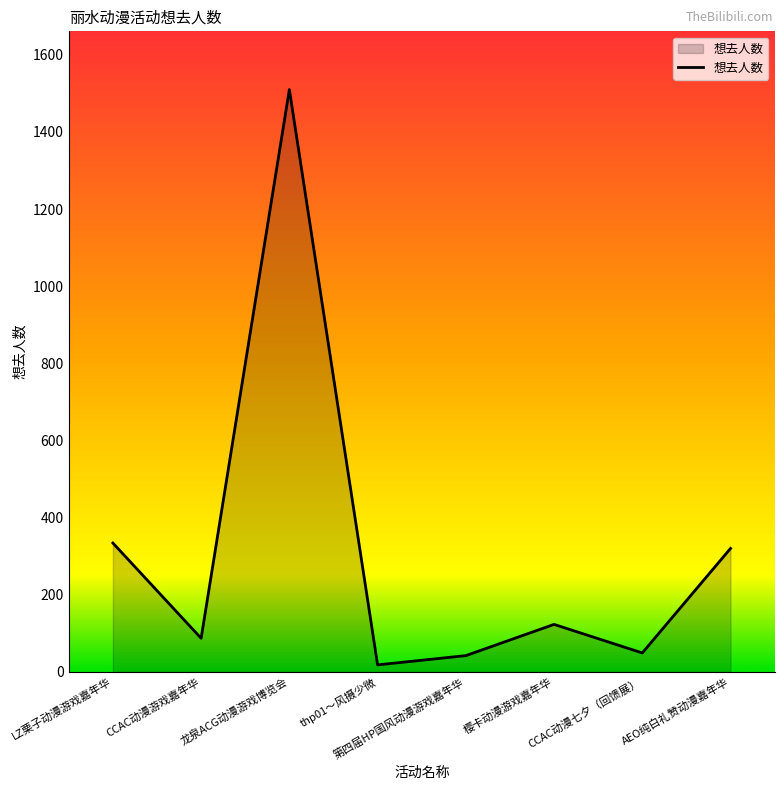

What is the difference between the second highest and second lowest values?

292